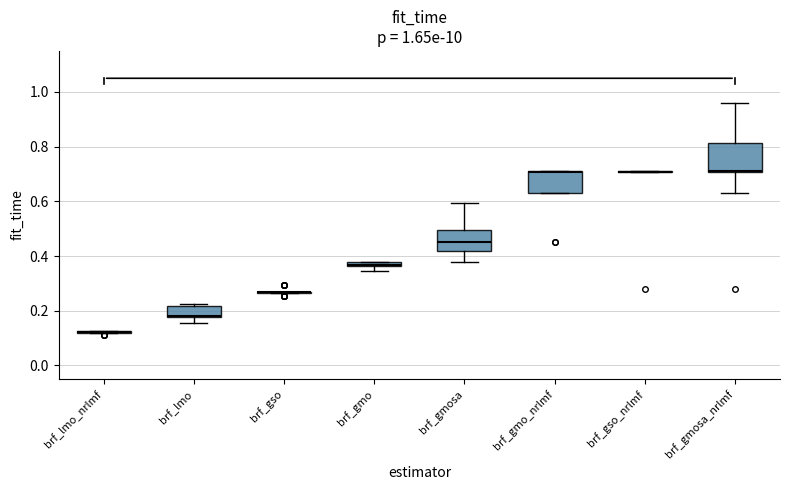

Where is the upper edge of the box for brf_gmosa_nrlmf on the y-axis? The values are not printed on the chart, so give them approximately, as read against the axis.

0.82